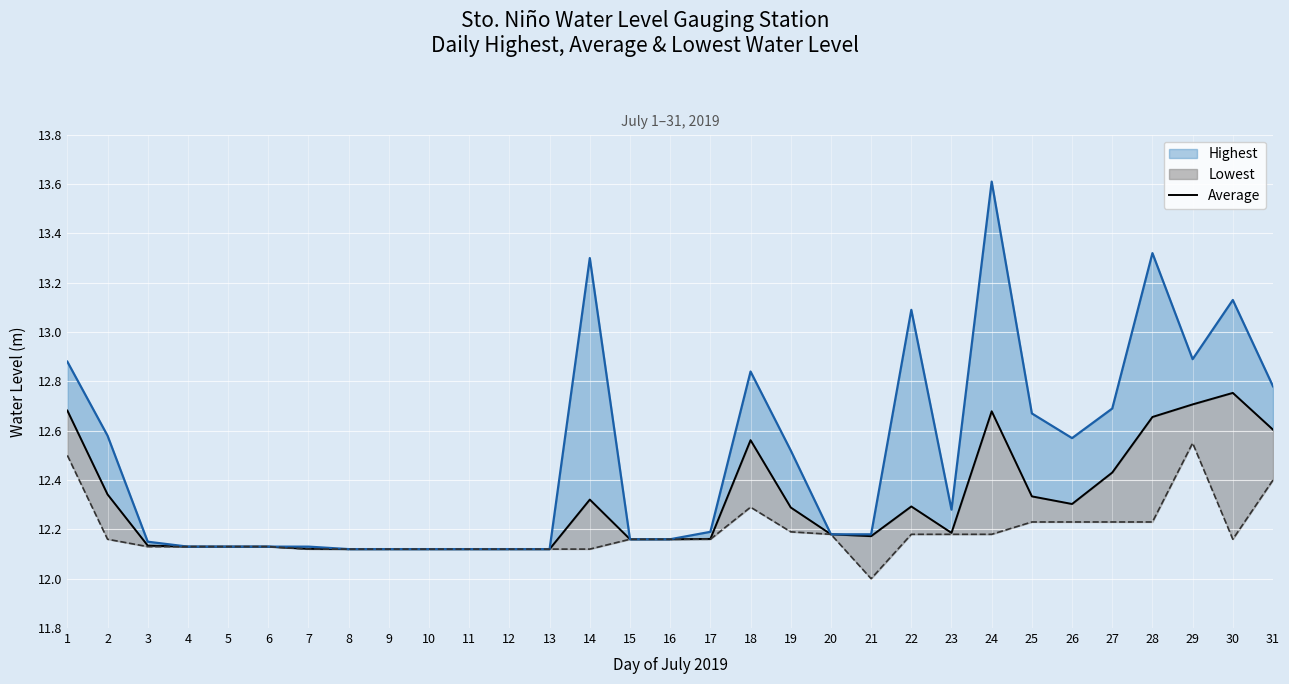

Reading right to left, extract all data points from this chart.

31=12.6	30=12.8	29=12.7	28=12.7	27=12.4	26=12.3	25=12.3	24=12.7	23=12.2	22=12.3	21=12.2	20=12.2	19=12.3	18=12.6	17=12.2	16=12.2	15=12.2	14=12.3	13=12.1	12=12.1	11=12.1	10=12.1	9=12.1	8=12.1	7=12.1	6=12.1	5=12.1	4=12.1	3=12.1	2=12.3	1=12.7